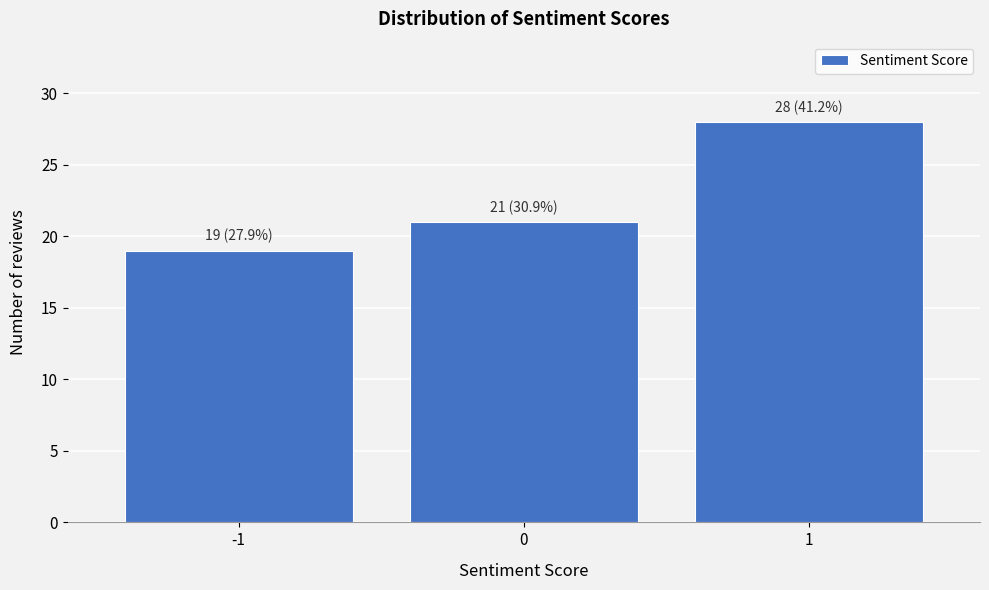

Reading left to right, extract all data points from this chart.

19	21	28